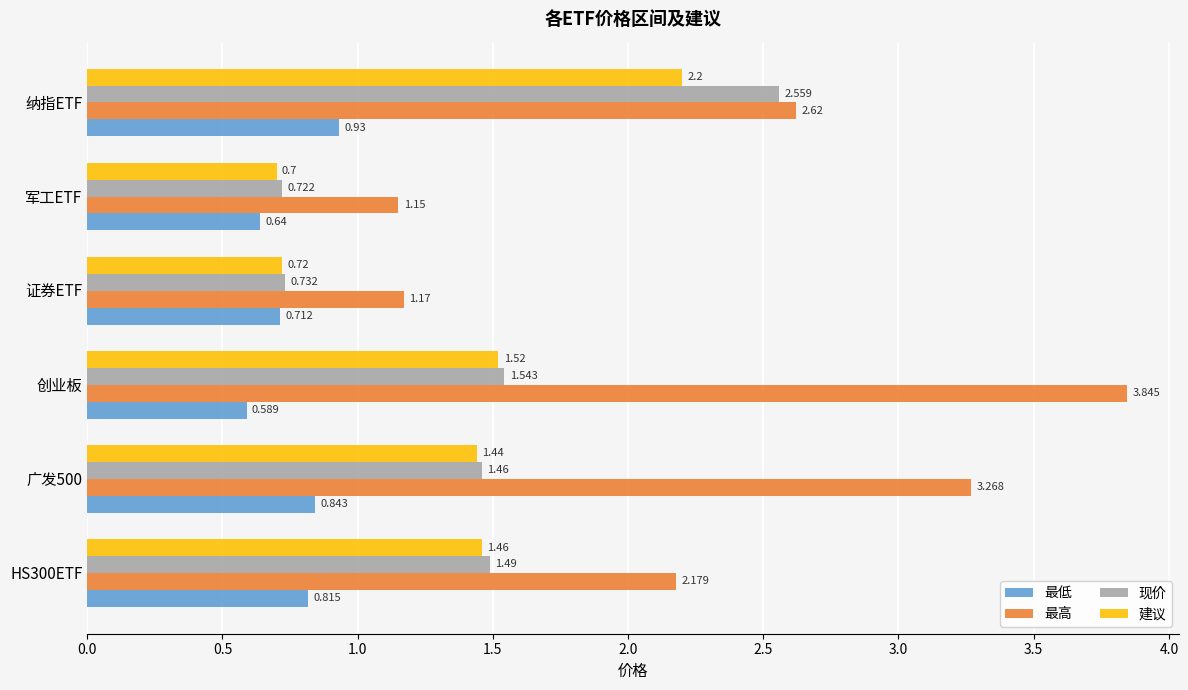

At which label does 现价 reach its peak?

纳指ETF